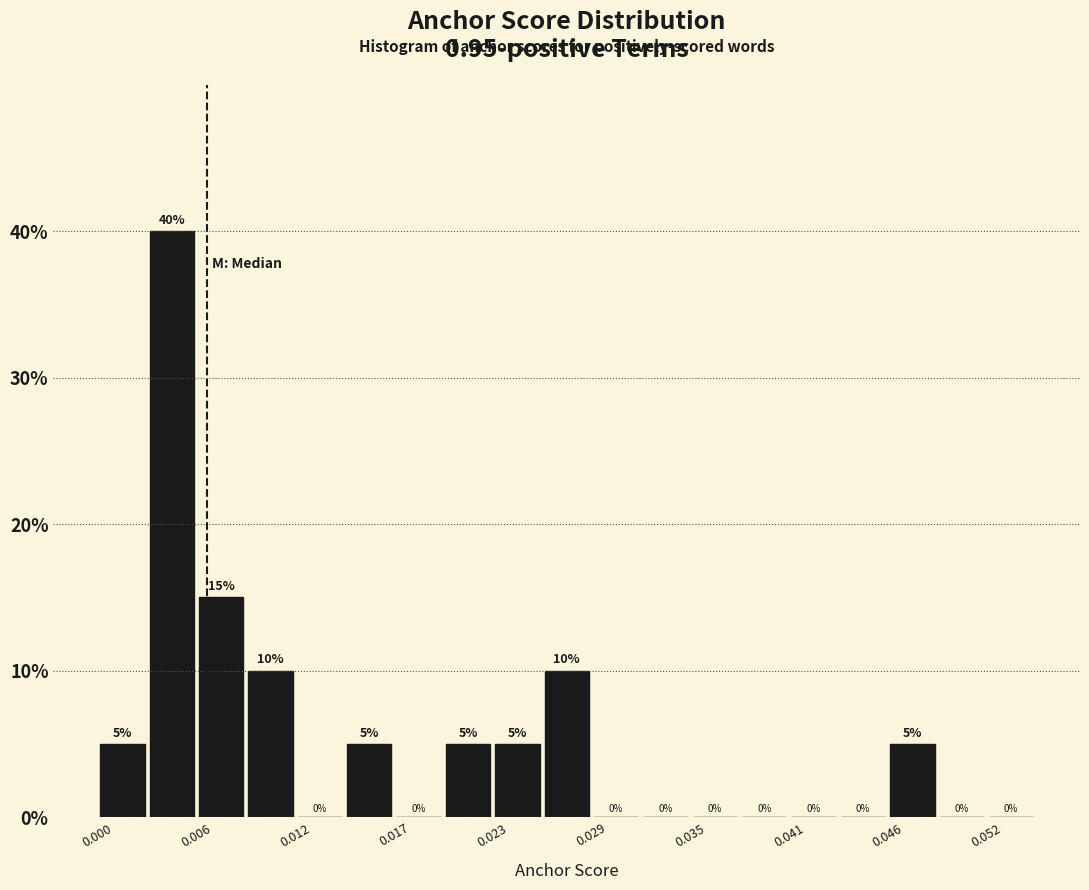

Read against the x-axis, roughly where is the centre of the tallest bar?

0.004